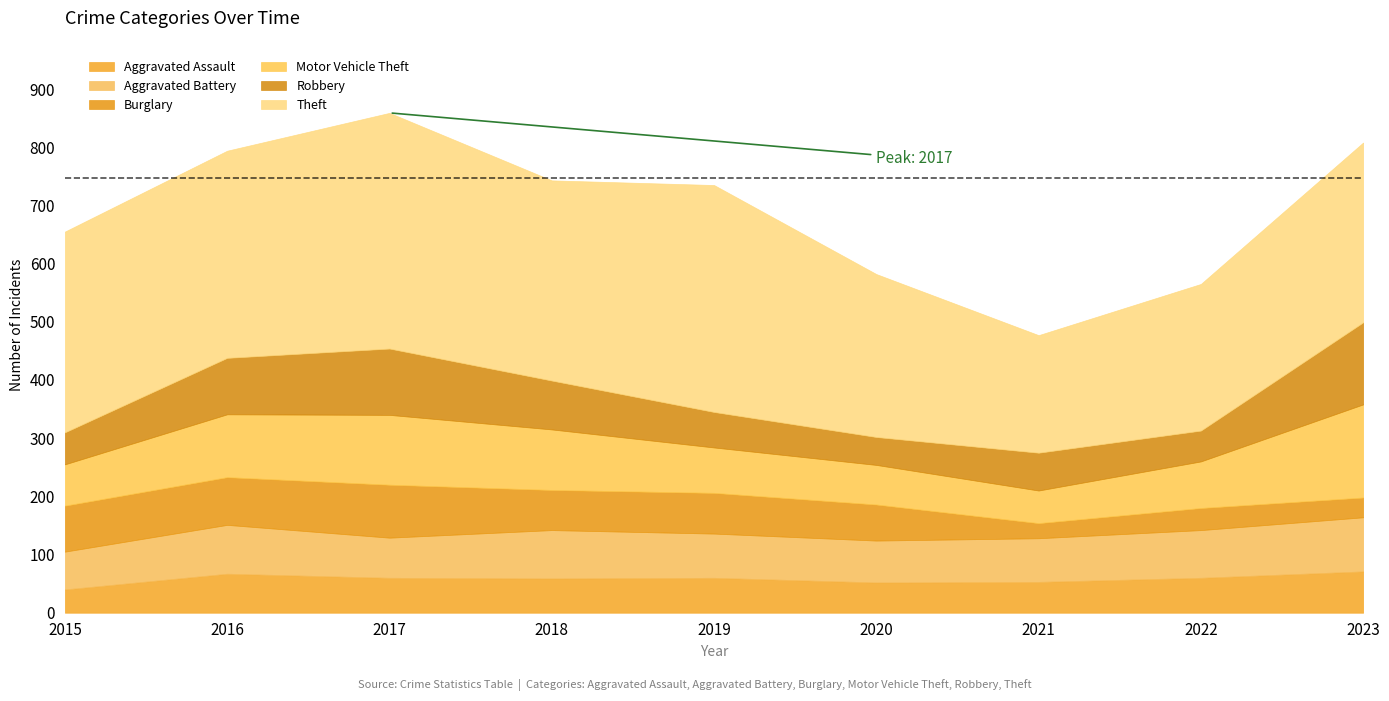

At which label does Aggravated Assault reach its peak?

2023